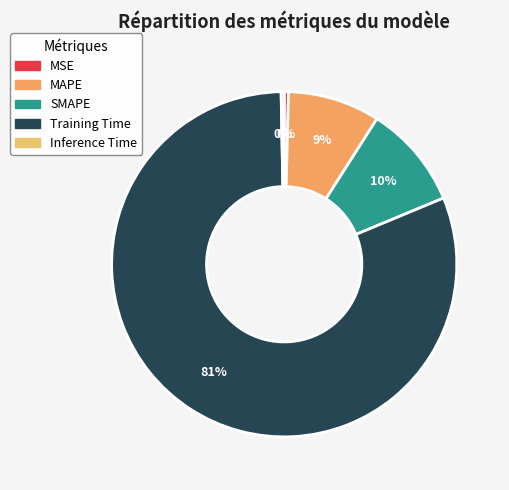

What is the smallest slice in the pie chart?

Inference Time